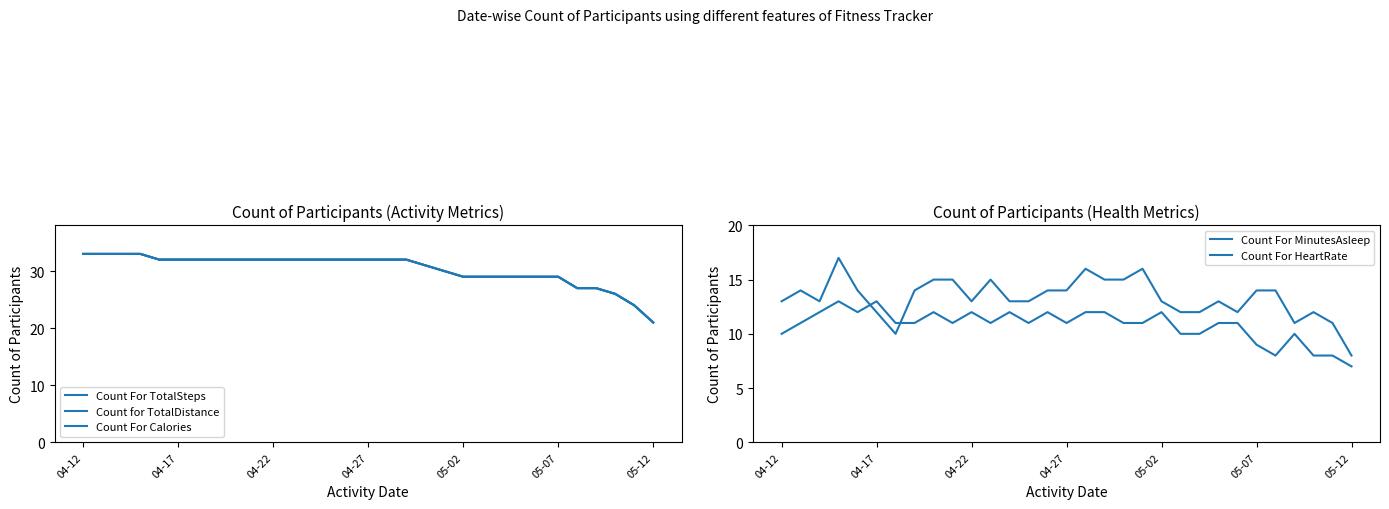

True or false: Count for TotalDistance and Count For HeartRate cross at least once.

False